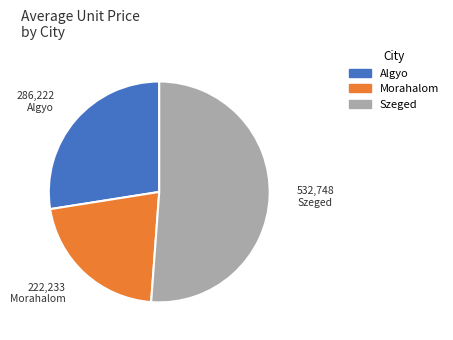

How many slices are in this pie chart?

3